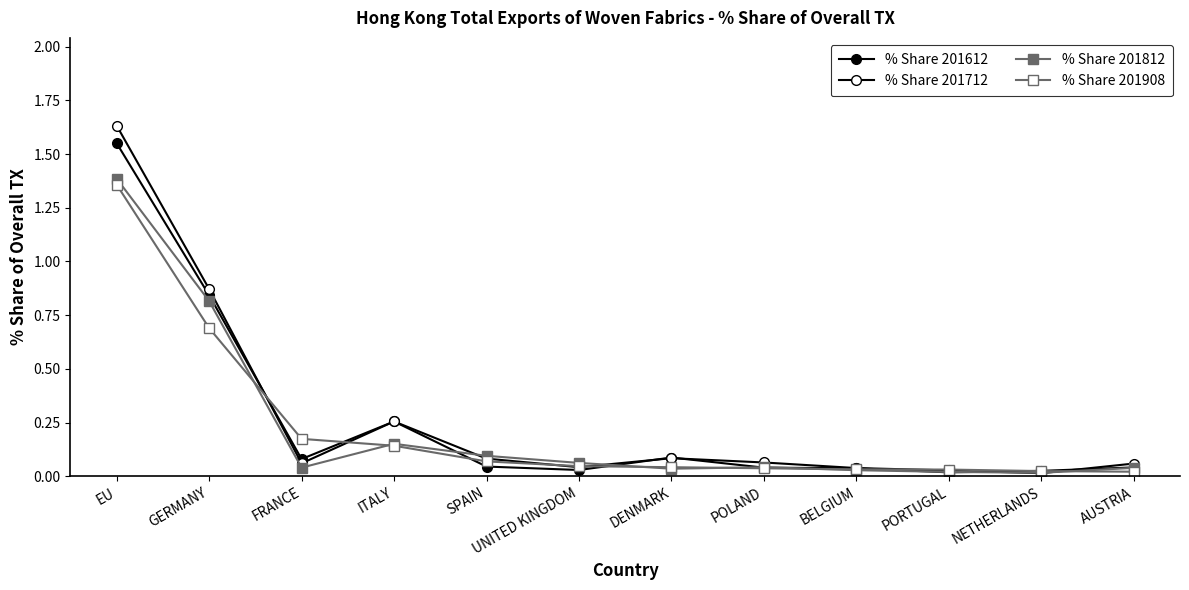

How many lines are shown in the chart?

4